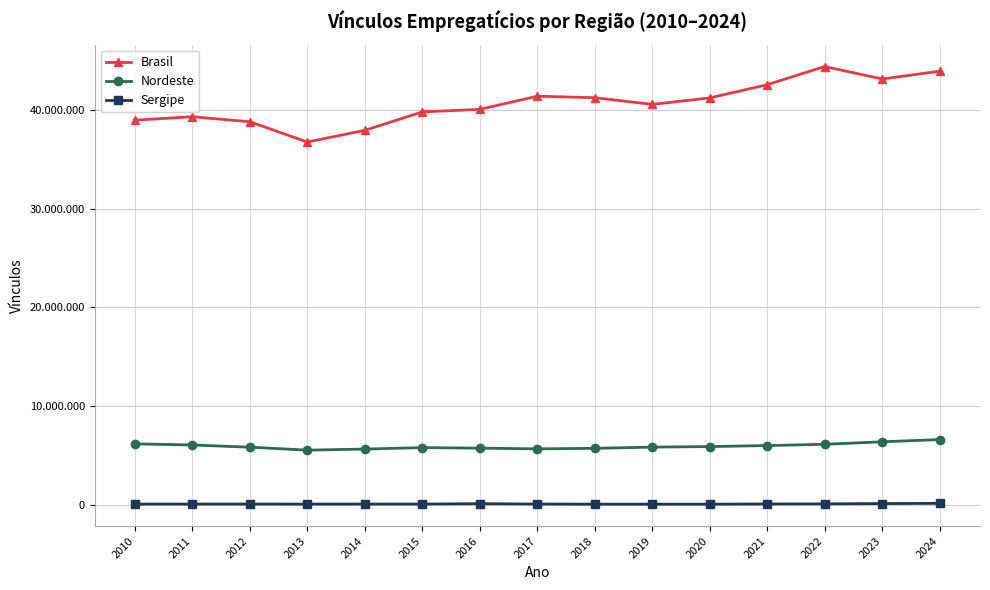

Read the Nordeste value at 2018, to the nearest 50.

5742750